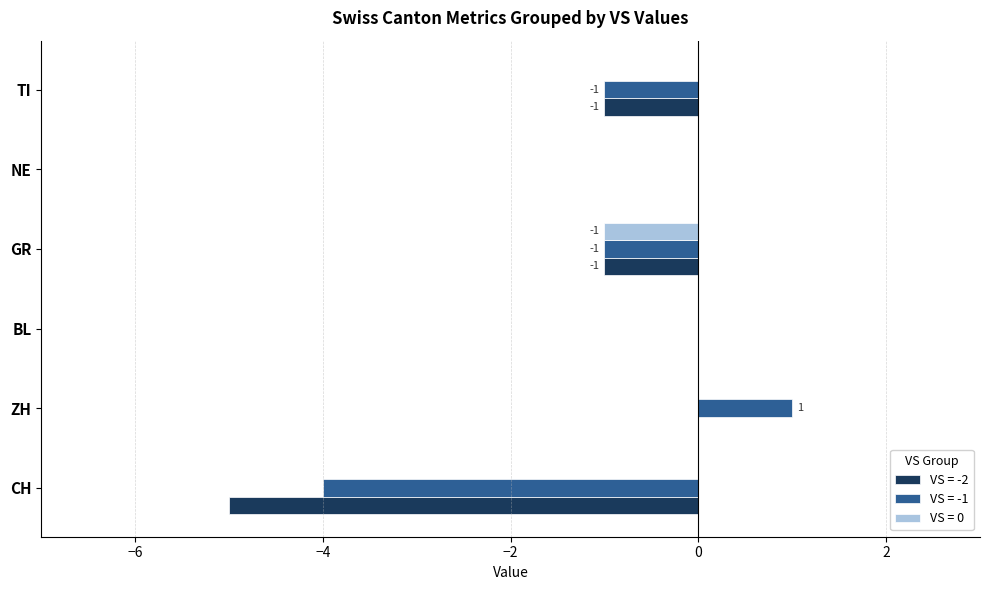

At which category is the sum across all series the highest?

ZH